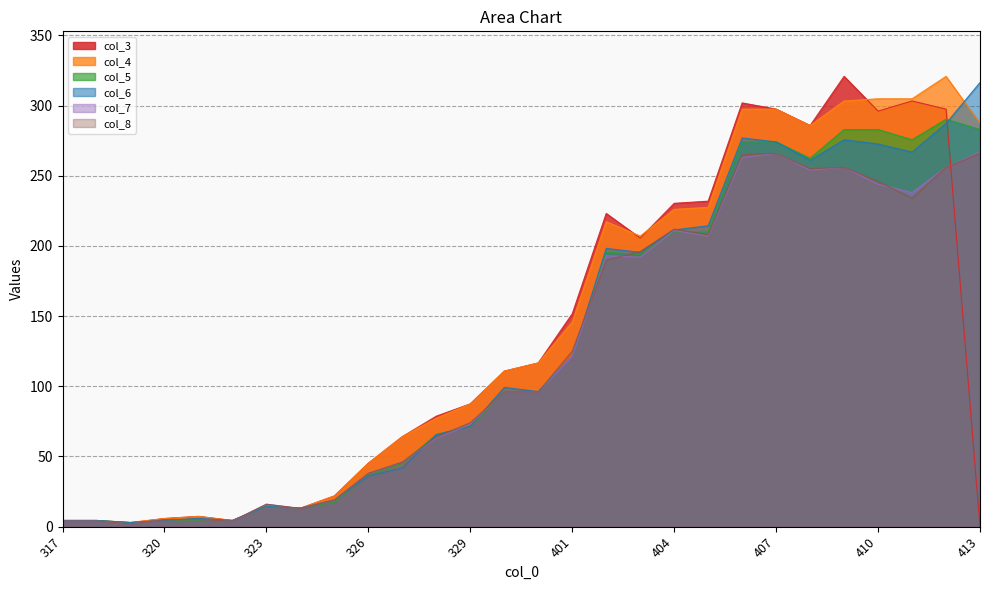

Reading left to right, list all the values displayed in this chart.

col_3: 4.4	4.4	2.9	5.8	7.3	4.4	14.6	13.2	21.9	45.3	64.2	78.7	87.5	110.8	116.7	151.7	223.1	205.6	230.4	231.9	301.9	297.5	285.8	320.8	296.1	303.3	297.5	0.0
col_4: 4.4	4.4	2.9	5.8	7.3	4.4	14.6	13.2	21.9	45.3	64.2	77.3	87.5	110.8	116.7	145.8	217.3	207.0	226.1	227.5	297.5	297.5	285.8	303.3	304.8	304.8	320.8	287.3
col_5: 4.4	4.4	2.9	4.4	4.4	4.4	14.6	13.2	17.5	36.5	45.3	65.7	71.5	96.3	96.3	121.1	195.4	194.0	210.0	210.0	274.2	274.2	262.5	282.9	282.9	275.7	290.3	282.9
col_6: 4.5	4.5	3.0	4.5	6.0	4.5	14.5	13.2	19.0	36.2	41.8	65.6	71.5	99.2	96.2	121.1	198.3	195.4	211.4	214.4	277.0	274.1	261.1	275.6	272.6	266.9	287.2	316.4
col_7: 4.0	4.0	2.0	5.0	5.0	4.0	16.0	13.0	19.0	38.0	46.0	63.0	73.0	96.0	96.0	121.0	193.0	192.0	211.0	207.0	263.0	266.0	254.0	256.0	244.0	238.0	256.0	267.0
col_8: 4.0	4.0	2.0	5.0	5.0	4.0	16.0	13.0	19.0	38.0	46.0	64.0	74.0	96.0	96.0	125.0	190.0	196.0	212.0	208.0	265.0	266.0	255.0	256.0	246.0	234.0	256.0	266.0